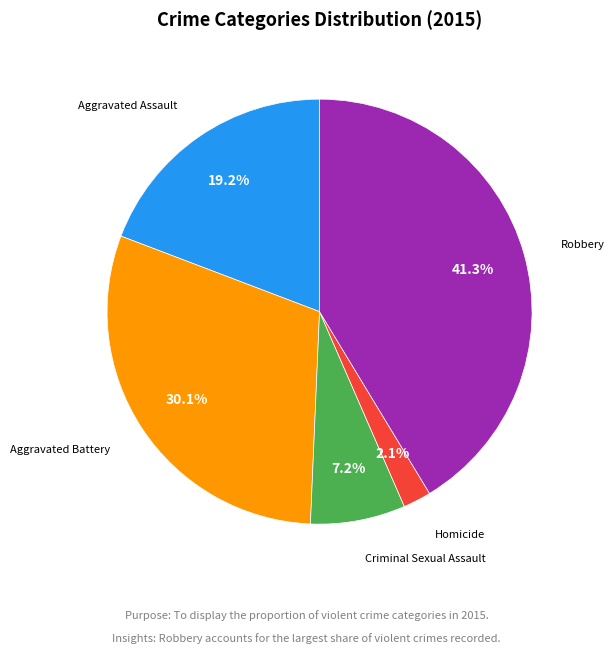

To the nearest percent, what is the difference between the largest and smallest slice percentages?

39%